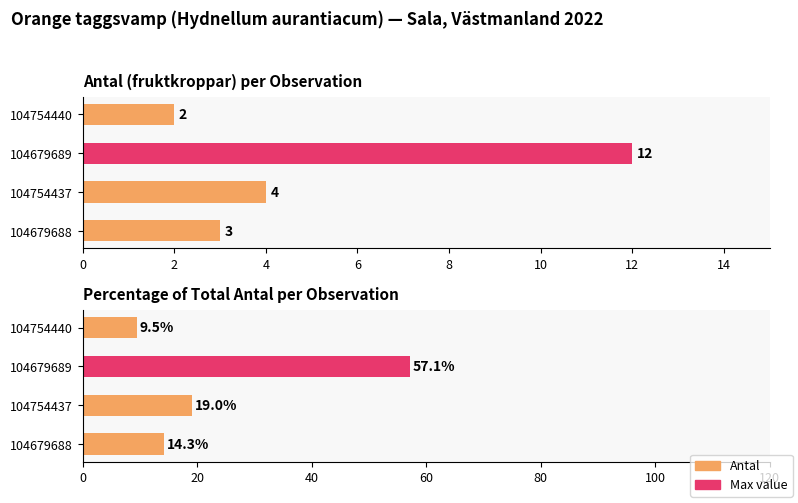

True or false: Antal has a value of 4.0 at 2.

True